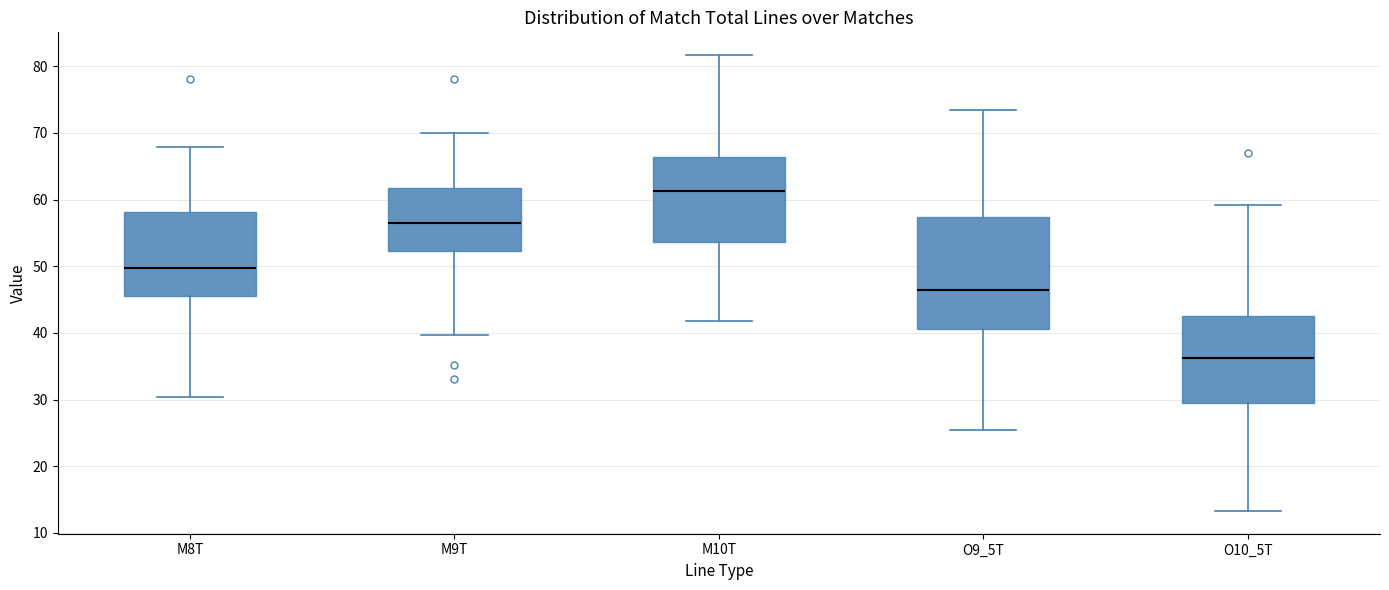

Reading left to right, transcribe this box plot: for each box, give where its median line is, the range the box spans, and where its two whiskers end, as read against the y-axis. The values are not printed on the chart, so give them approximately, as read against the axis.

M8T: median 50, box 46 to 58, whiskers 30 to 68
M9T: median 57, box 52 to 62, whiskers 40 to 70
M10T: median 61, box 54 to 66, whiskers 42 to 82
O9_5T: median 47, box 41 to 57, whiskers 25 to 74
O10_5T: median 36, box 29 to 42, whiskers 13 to 59